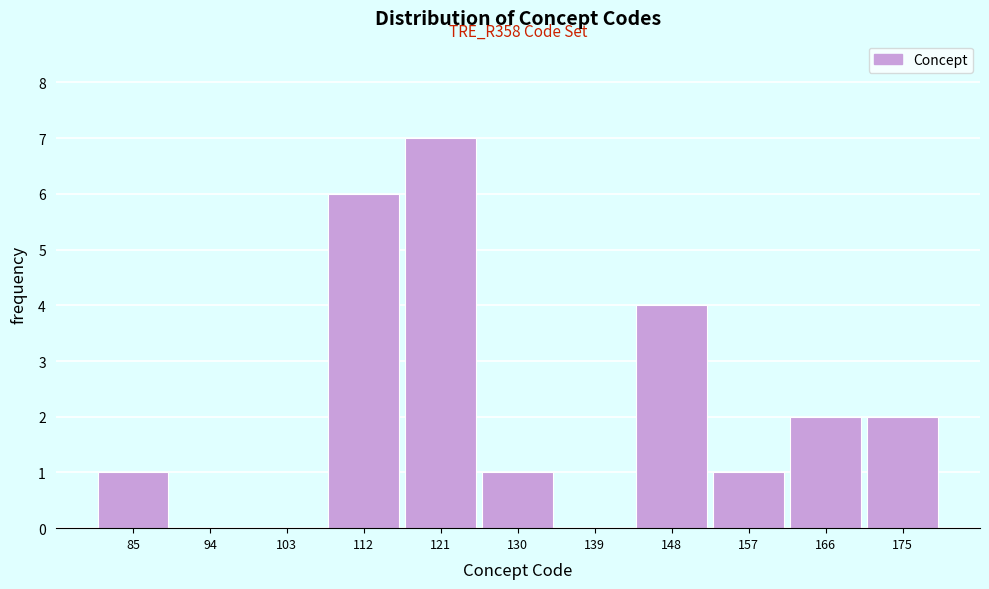

Over which range of the x-axis is the bar tallest?

117 to 126